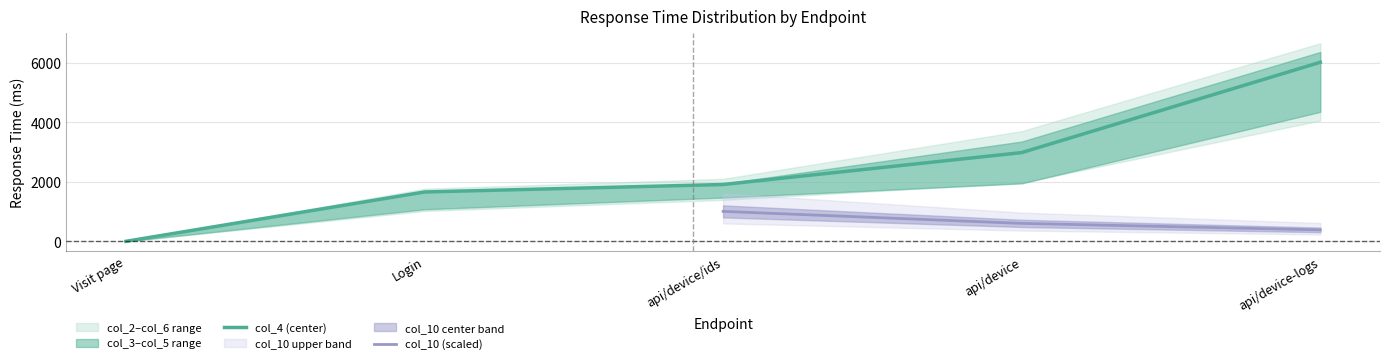

What position from the right is api/device?

2